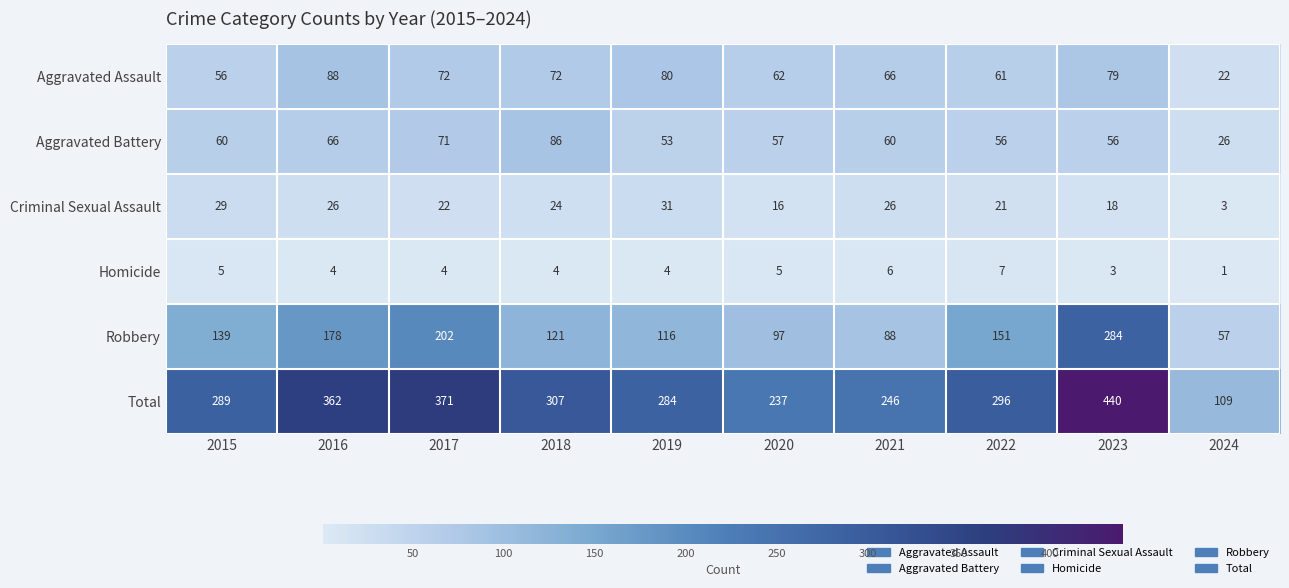

Rank the series at 2019 from lowest to highest value.

Homicide, Criminal Sexual Assault, Aggravated Battery, Aggravated Assault, Robbery, Total